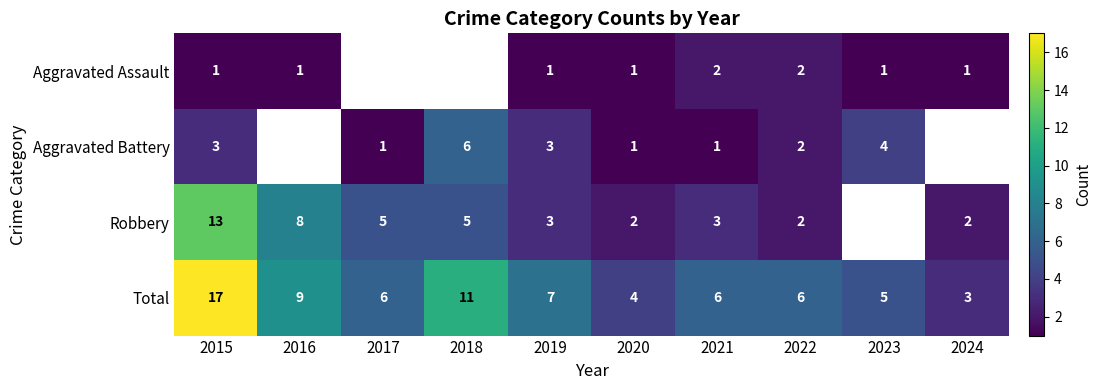

Is the value of Total at 2019 greater than the value of Robbery at 2024?

Yes